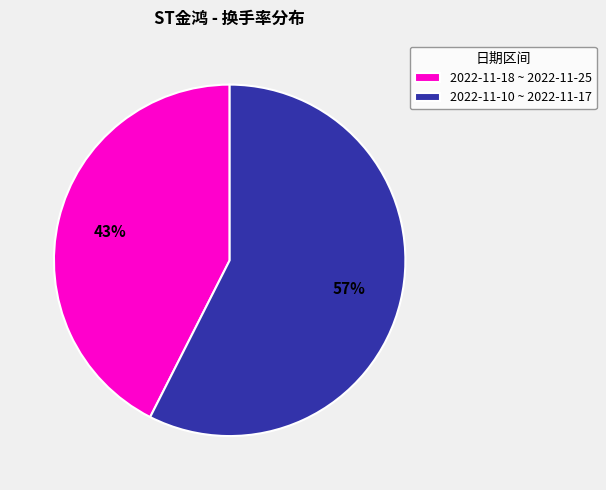

Is there a majority slice in this chart?

Yes